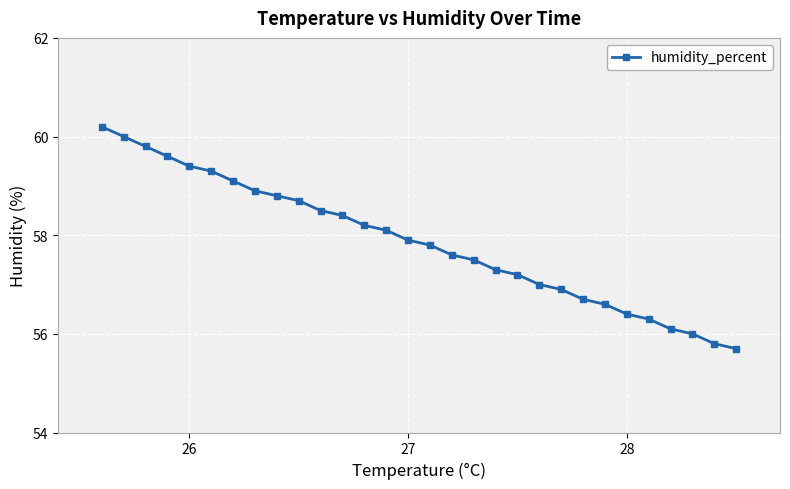

What is the difference between the maximum and minimum values?

4.5